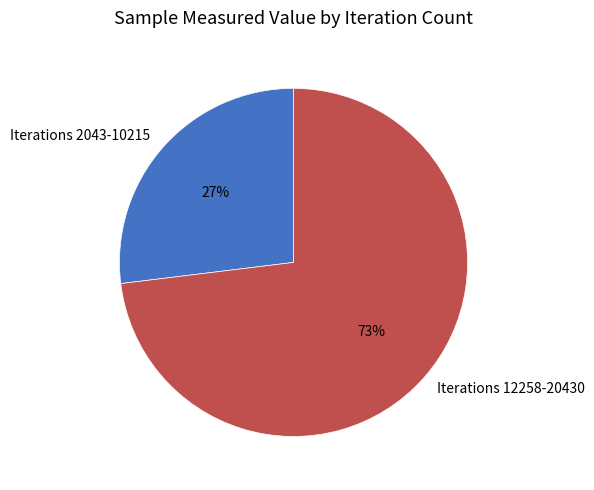

How many segments does this pie chart have?

2